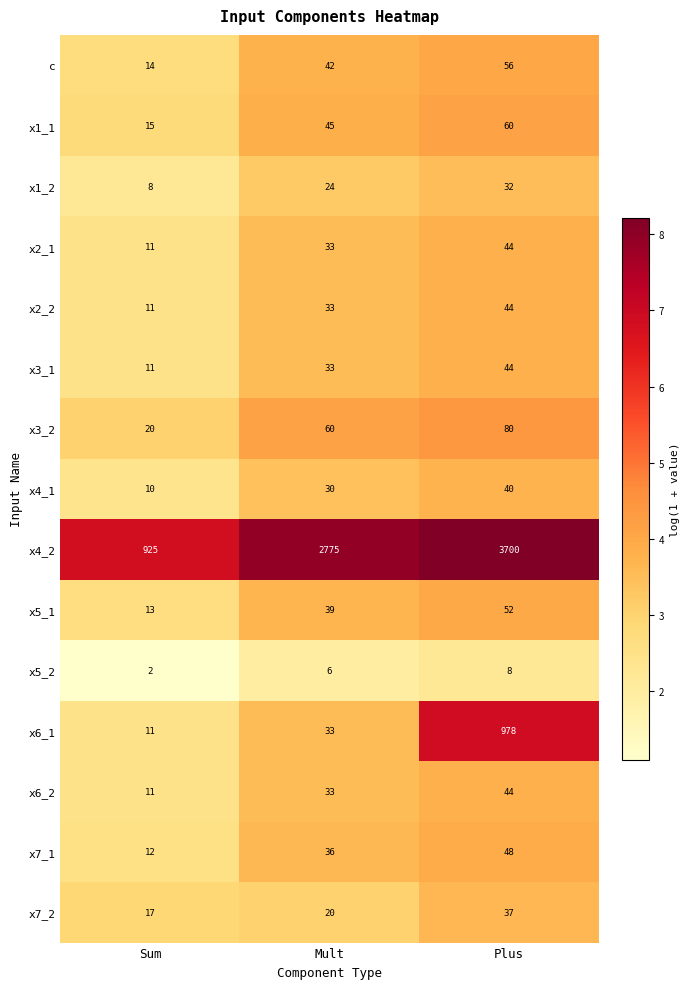

Which label corresponds to the largest value in the chart?

Plus